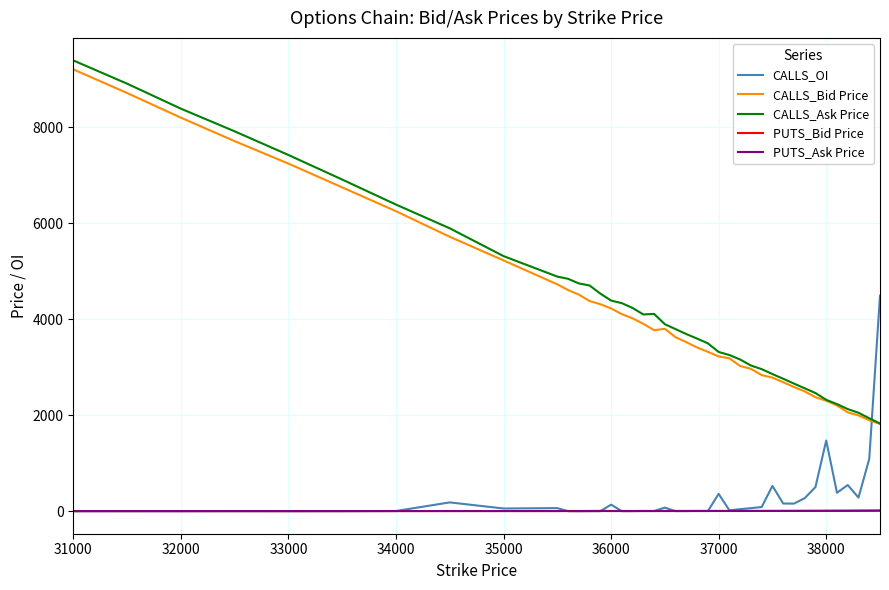

True or false: CALLS_Ask Price and PUTS_Bid Price cross at least once.

False